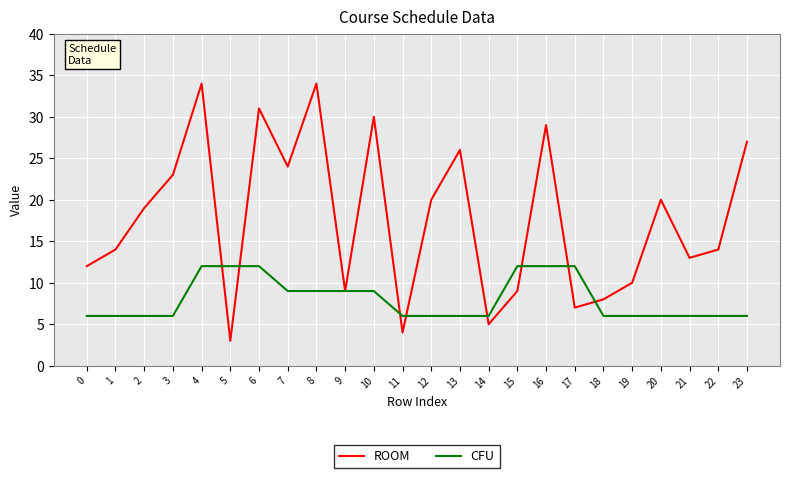

What is the minimum value for CFU?

6